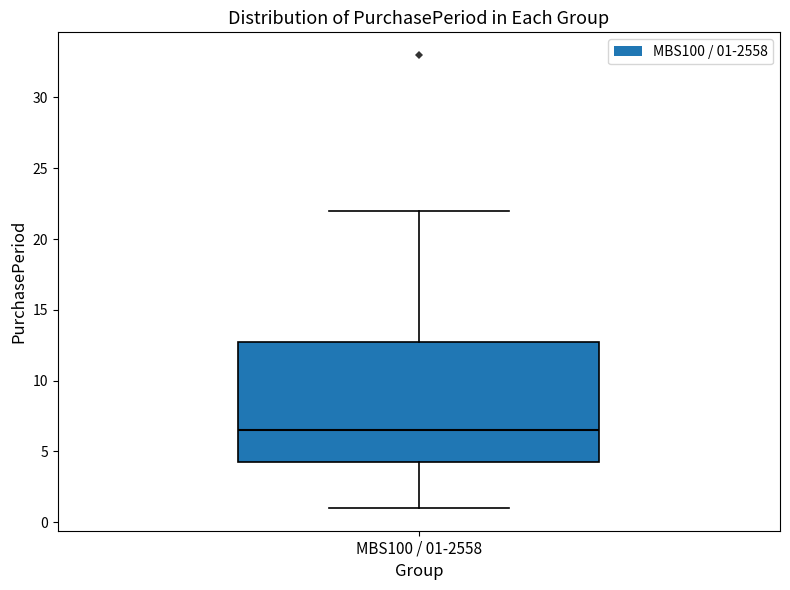

Transcribe this box plot: give where the median line is, the range the box spans, and where the two whiskers end, as read against the y-axis. The values are not printed on the chart, so give them approximately, as read against the axis.

median 6.5, box 4.5 to 13.0, whiskers 1.0 to 22.0